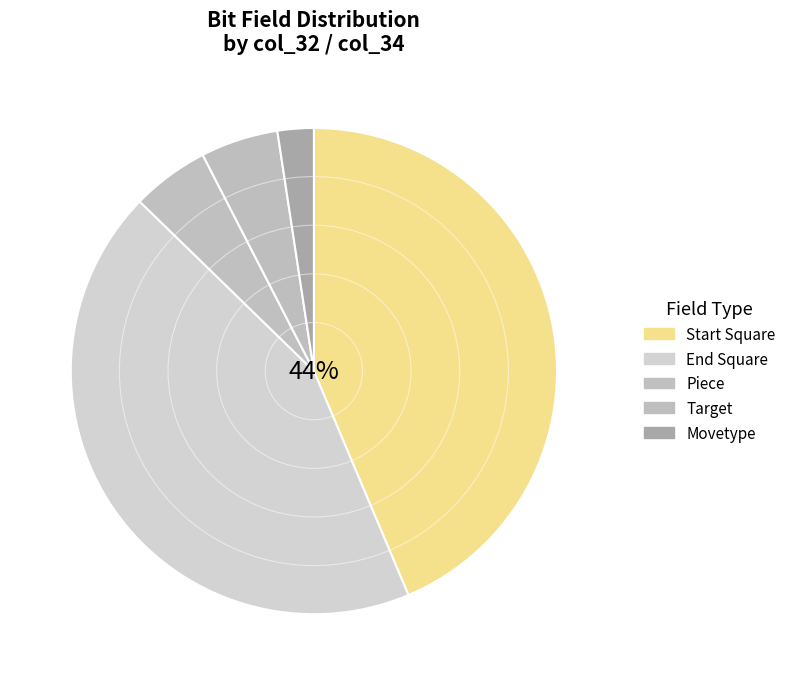

The Target slice represents 5% of the pie. True or false?

True